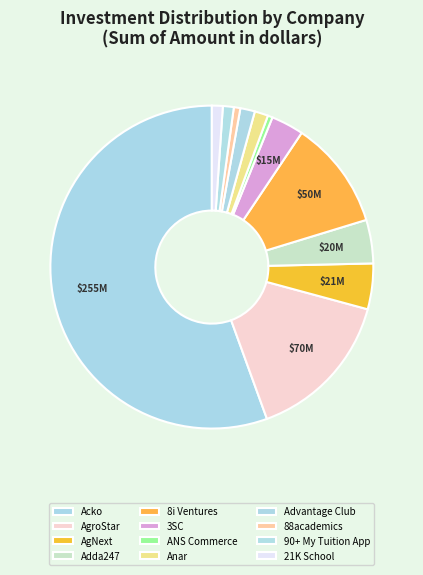

To the nearest percent, what is the average slice percentage?

8%